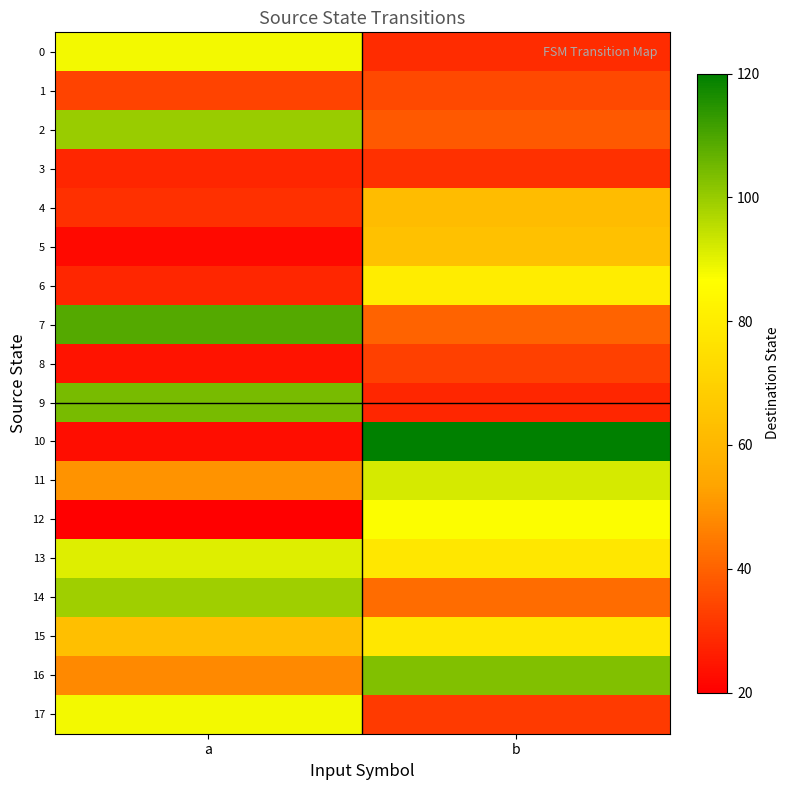

Which series has the largest total across all categories?

13